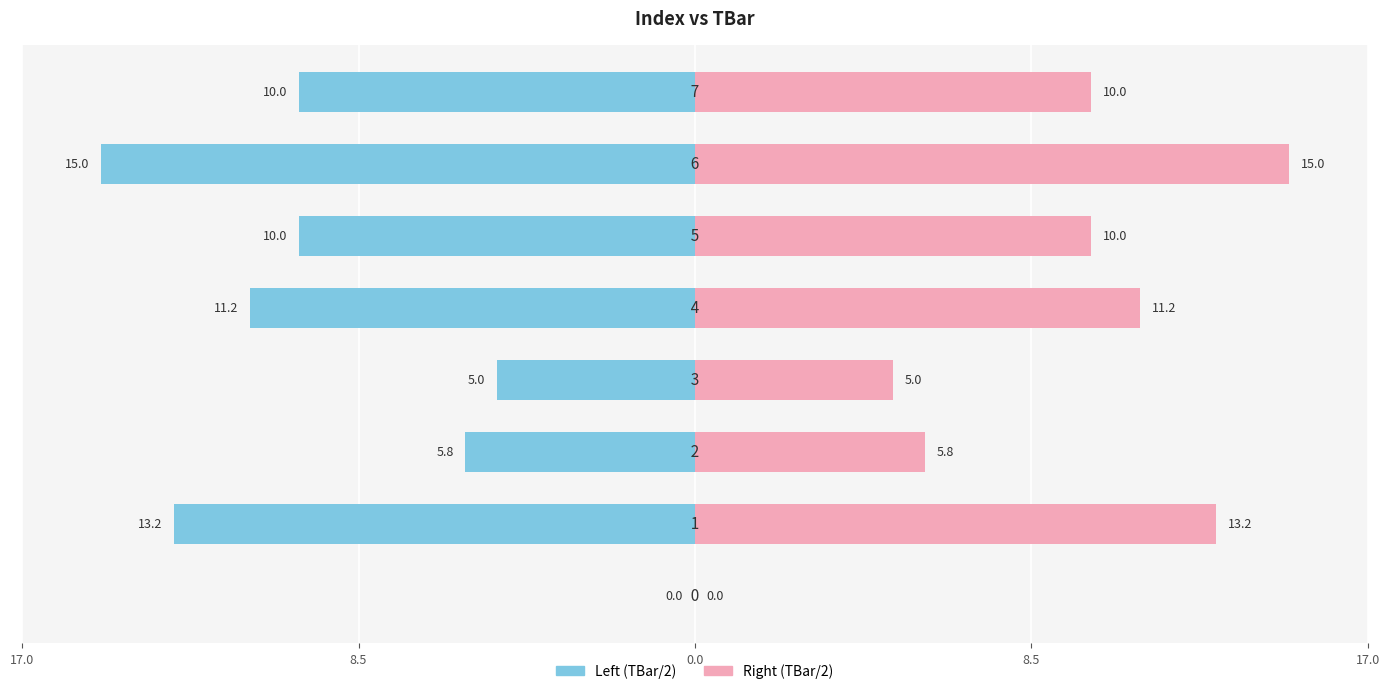

How many bars are there in each group?

2